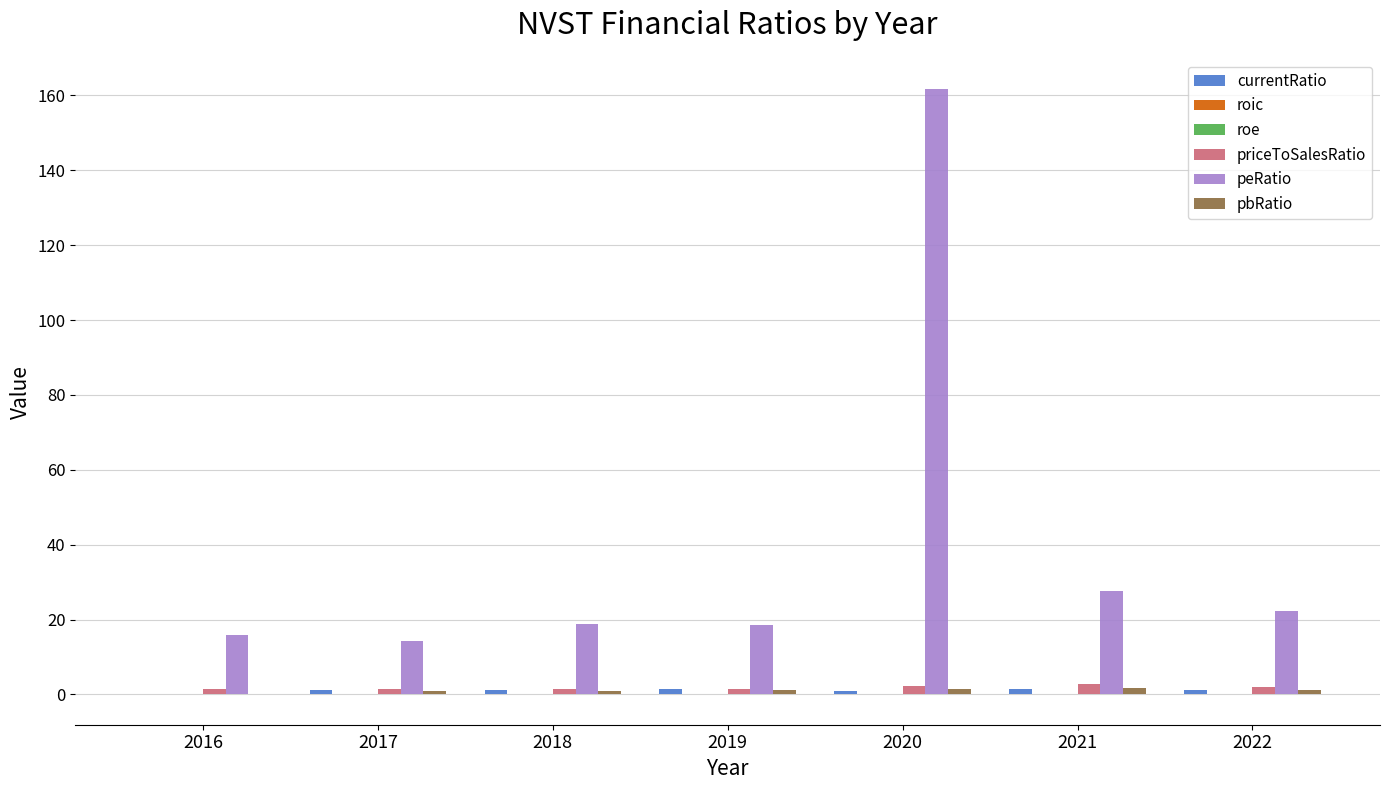

Is it true that priceToSalesRatio equals 1.5 at 2018?

True